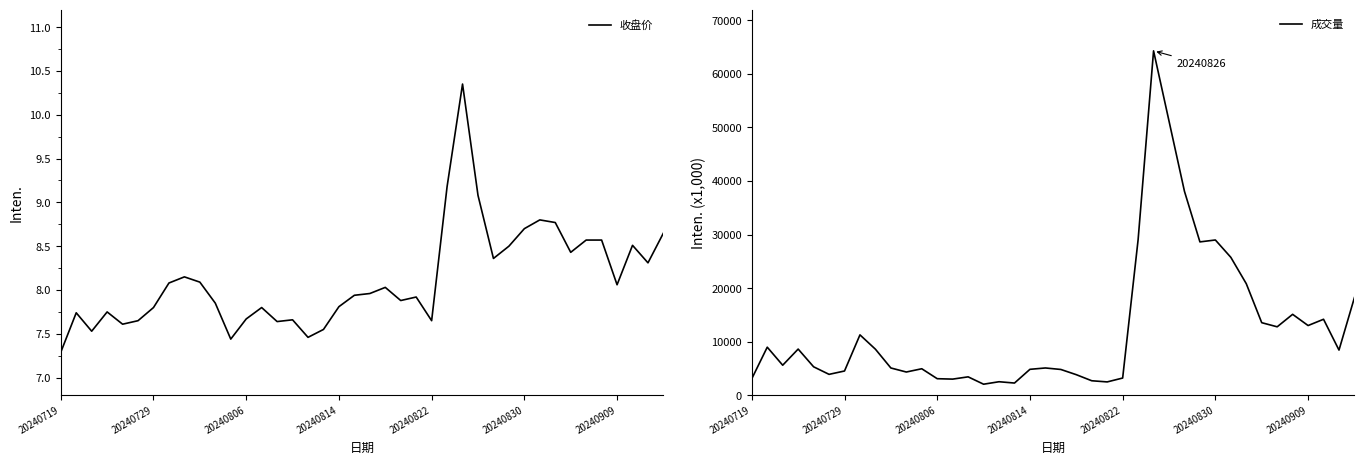

Reading right to left, list all the values displayed in this chart.

收盘价: 8.7	8.3	8.5	8.1	8.6	8.6	8.4	8.8	8.8	8.7	8.5	8.4	9.1	10.3	9.2	7.7	7.9	7.9	8.0	8.0	7.9	7.8	7.5	7.5	7.7	7.6	7.8	7.7	7.4	7.8	8.1	8.2	8.1	7.8	7.7	7.6	7.8	7.5	7.7	7.3
成交量: 18228.3	8422.3	14175.2	13002.8	15096.7	12766.8	13535.8	20815.5	25738.9	28976.2	28620.4	38057.8	51178.6	64290.1	29022.6	3202.5	2479.0	2693.7	3828.3	4802.2	5081.8	4828.9	2267.3	2511.7	2049.9	3424.1	3001.1	3078.2	4935.7	4325.8	5078.6	8586.8	11261.5	4515.5	3889.5	5300.8	8609.9	5595.9	8963.3	3077.8